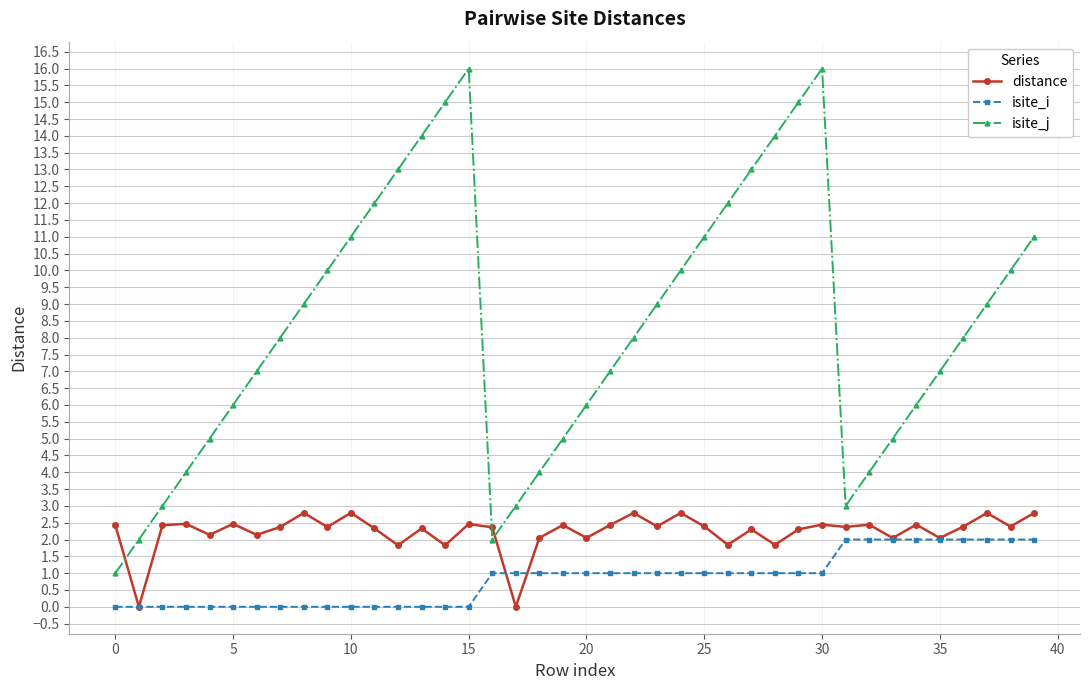

True or false: isite_j and isite_i cross at least once.

False